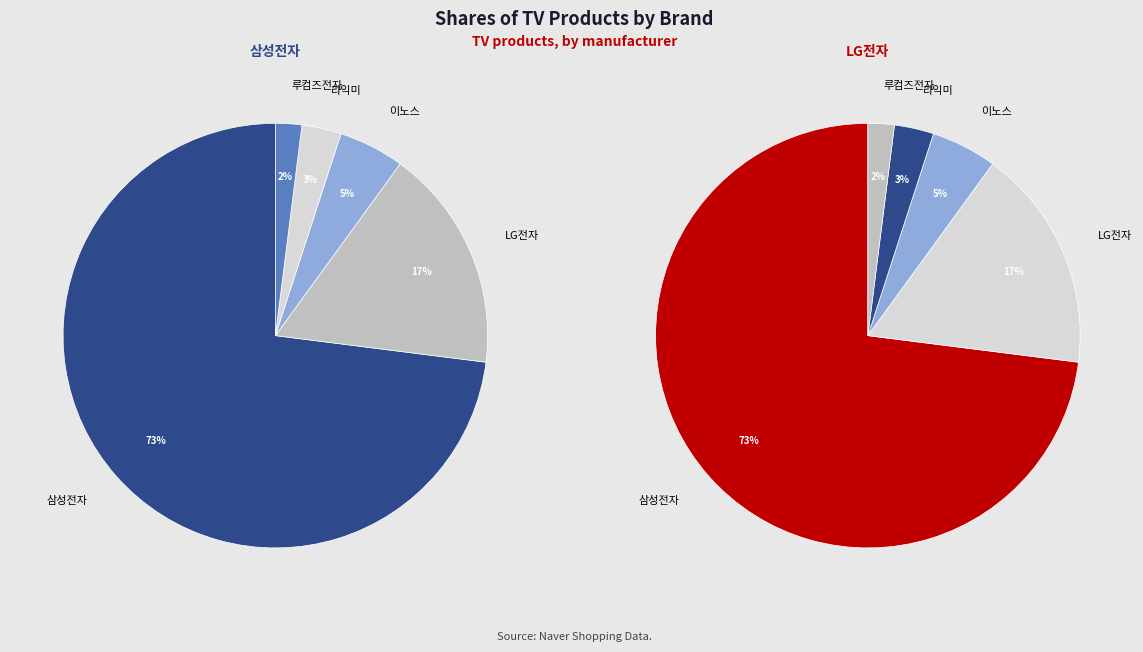

How much of the chart is everything except 삼성전자?

27.0%